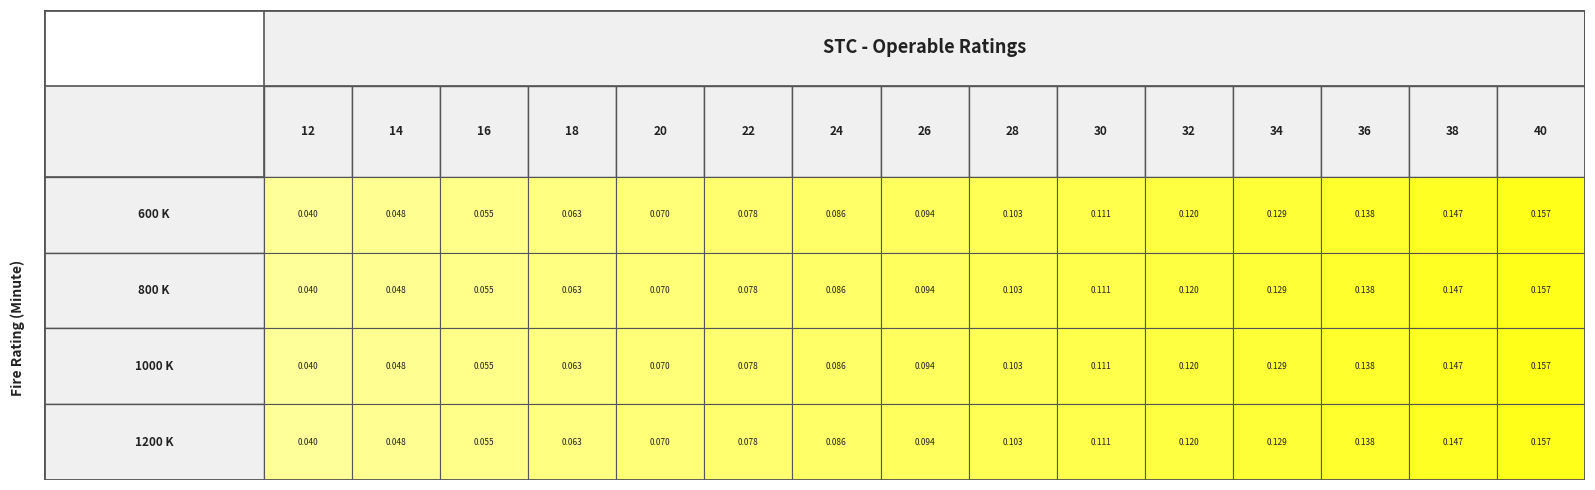

List the series in order of their peak value, highest first.

600 K, 800 K, 1000 K, 1200 K